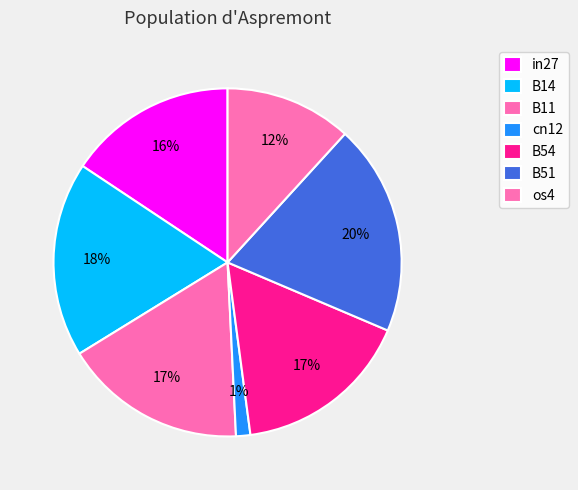

Combined, what portion of the pie is B54 and in27?

32.2%